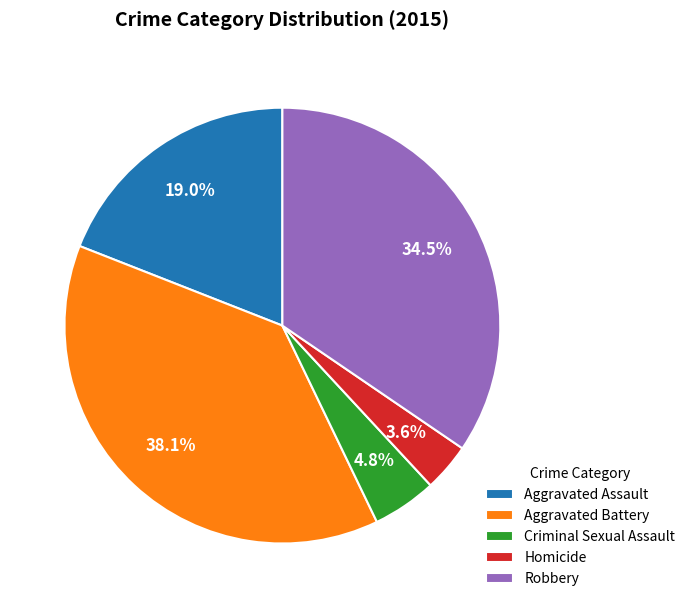

Which has a higher value, Aggravated Battery or Homicide?

Aggravated Battery